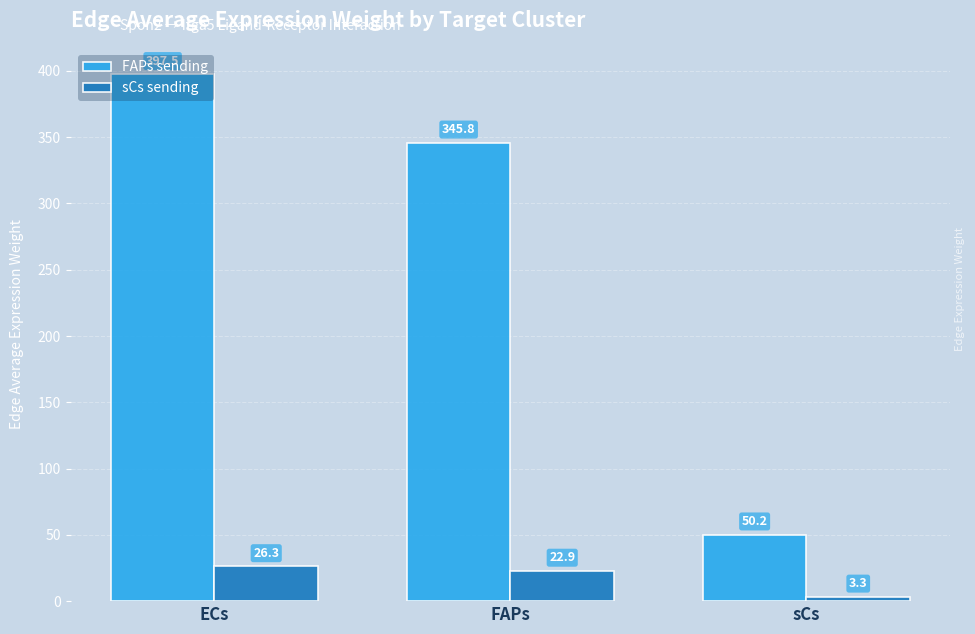

Reading left to right, list all the values displayed in this chart.

FAPs sending: 397.5	345.8	50.2
sCs sending: 26.3	22.9	3.3